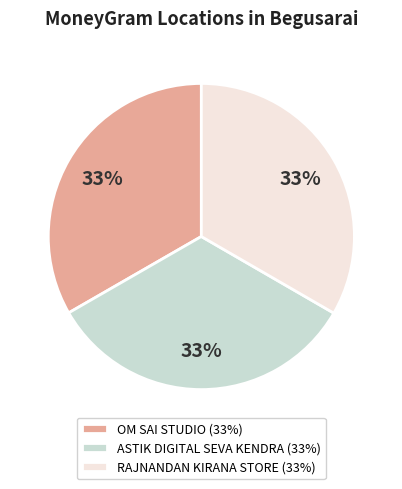

To the nearest percent, what is the average slice percentage?

33%